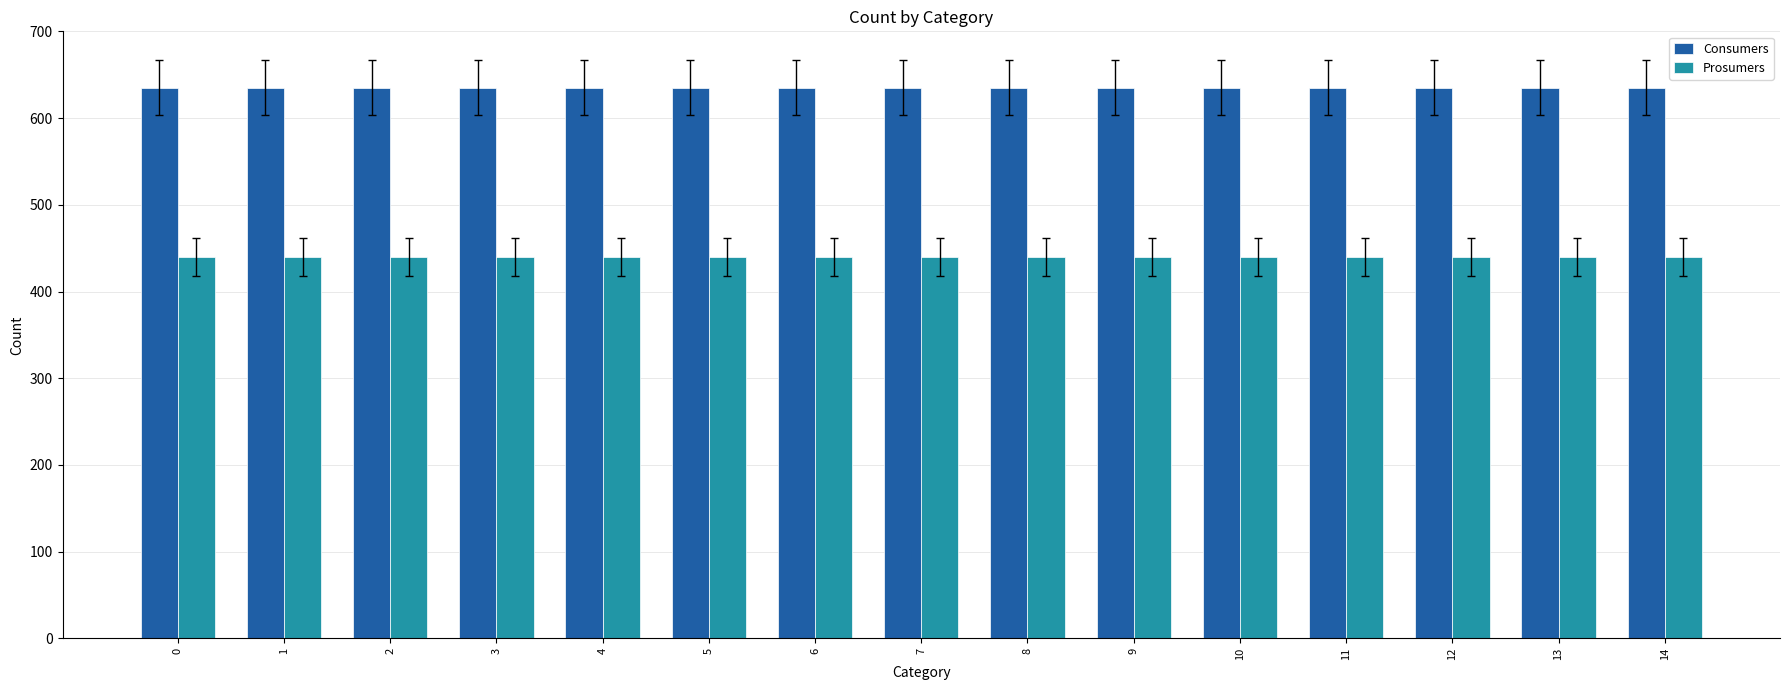

Reading right to left, extract all data points from this chart.

Consumers: 635	635	635	635	635	635	635	635	635	635	635	635	635	635	635
Prosumers: 440	440	440	440	440	440	440	440	440	440	440	440	440	440	440